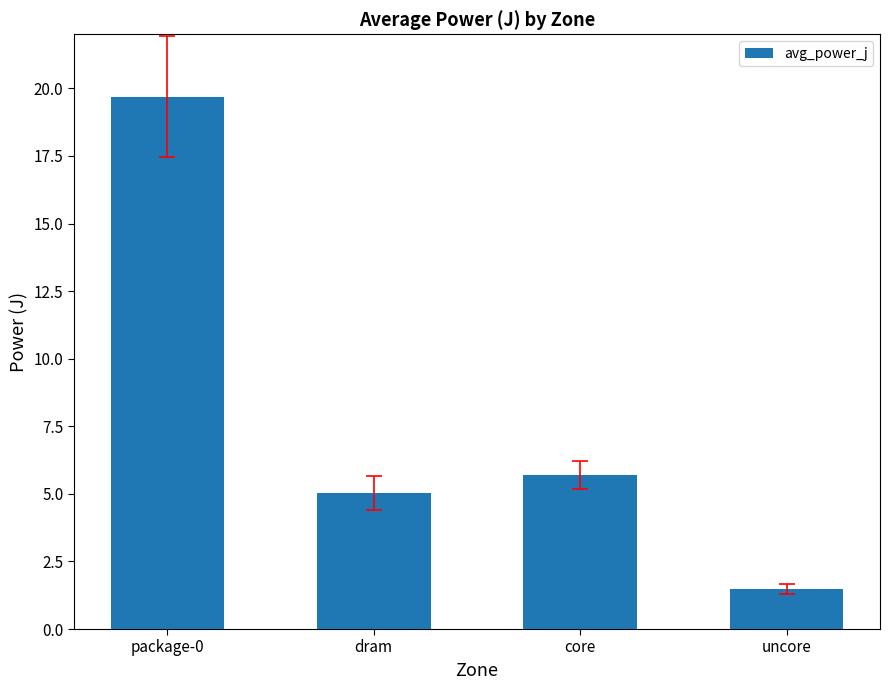

Reading left to right, list all the values displayed in this chart.

package-0=19.7	dram=5.0	core=5.7	uncore=1.5